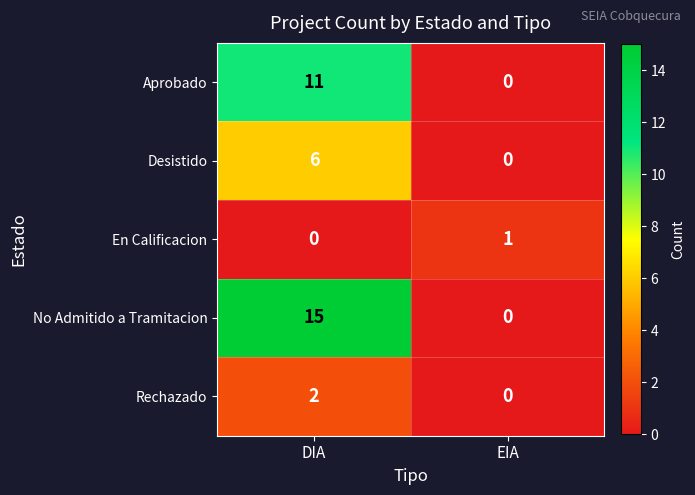

Is it true that Rechazado equals -1 at EIA?

False